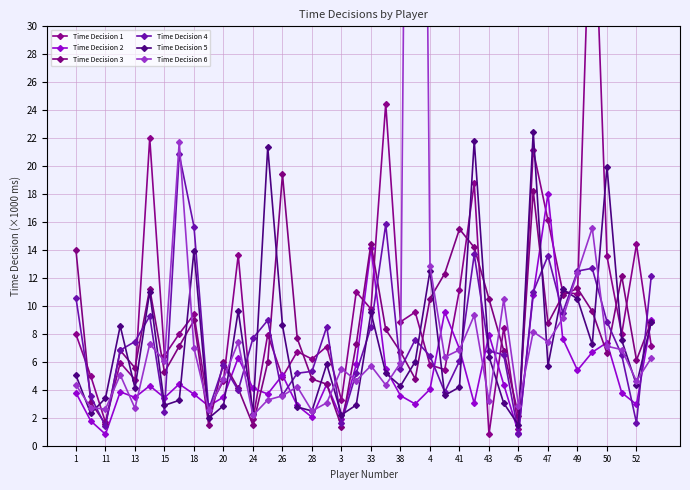

The value of Time Decision 4 at 20 is 8.5. True or false?

False